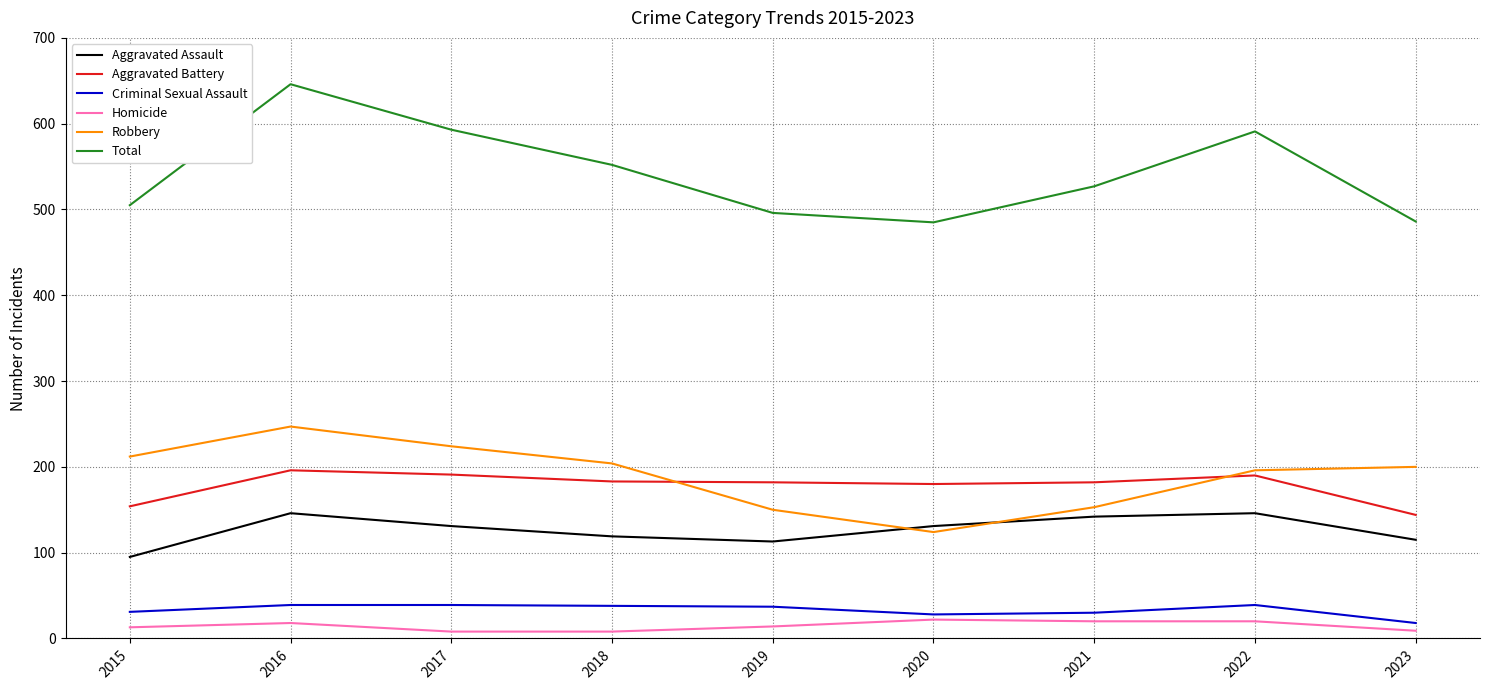

True or false: Homicide and Total cross at least once.

False